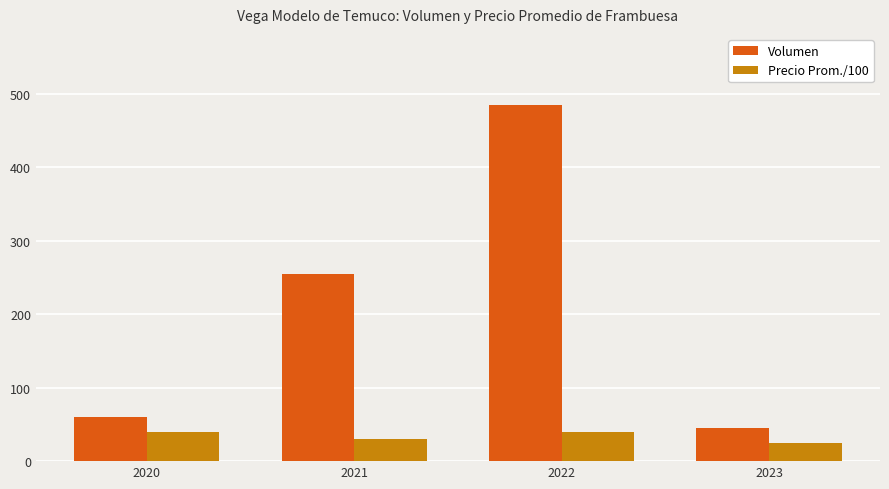

How many groups of bars are there?

4